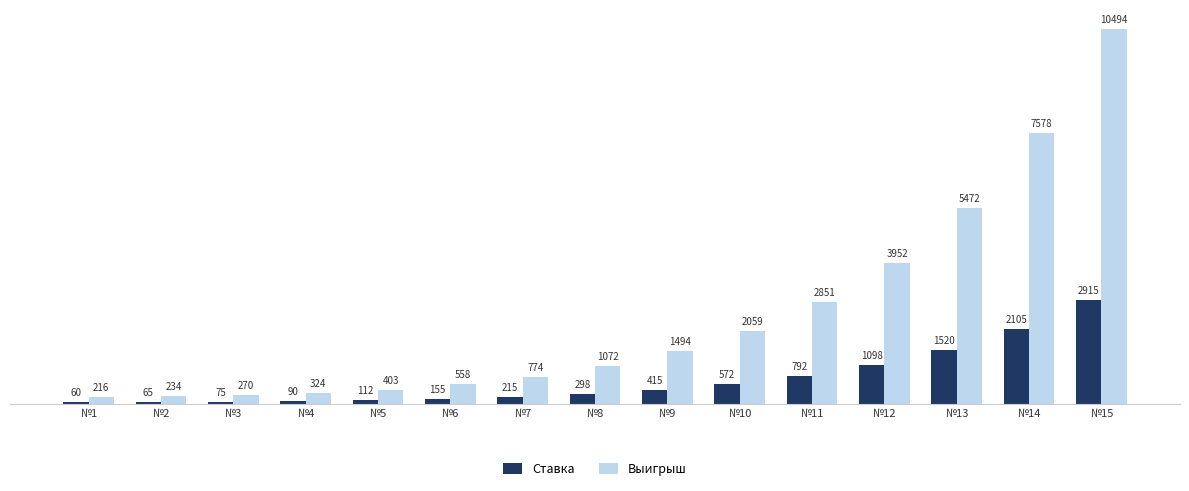

At which category is the sum across all series the highest?

№15